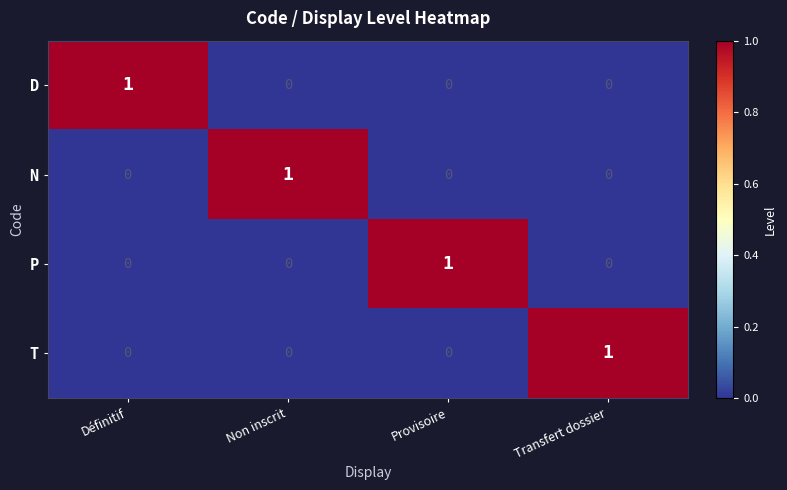

At how many categories does at least one series exceed 0?

4